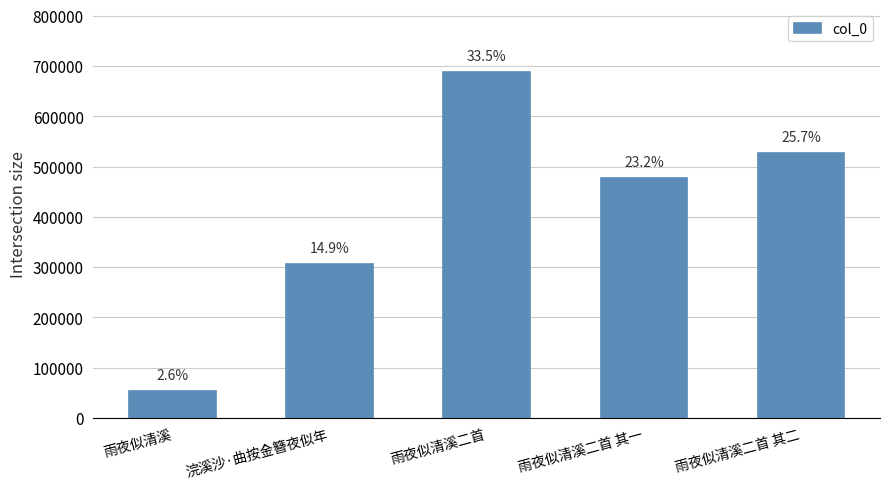

At which category does the chart reach its peak across all series?

雨夜似清溪二首